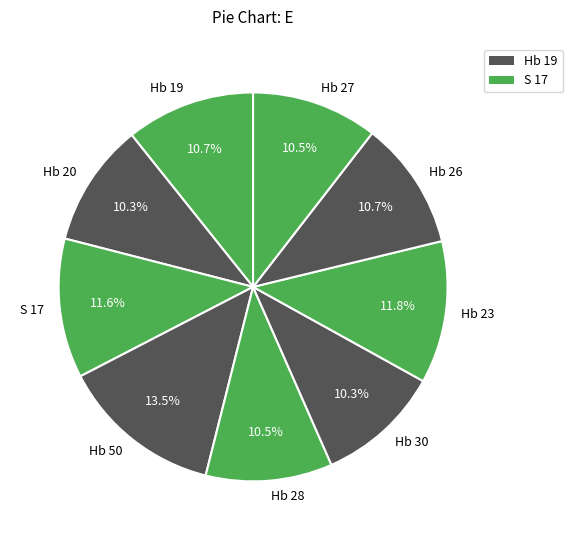

To the nearest percent, what is the combined percentage of Hb 30 and Hb 19?

21%